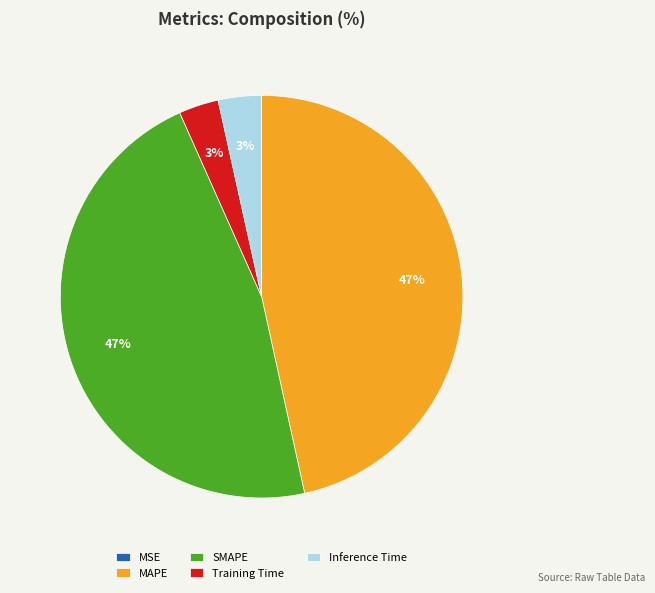

Does any single category account for the majority?

No